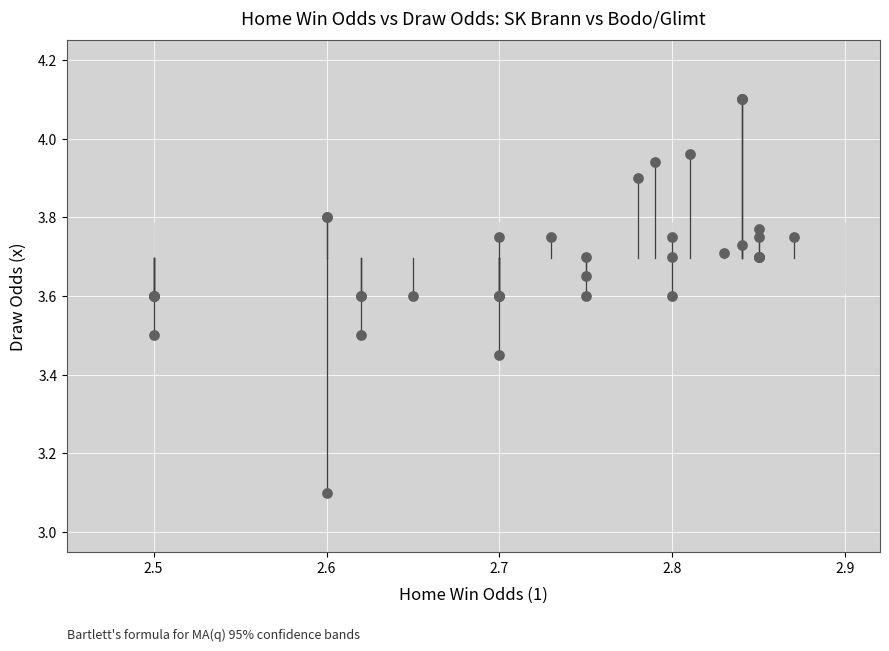

What Y value in the scatter plot is closest to 3?

3.1